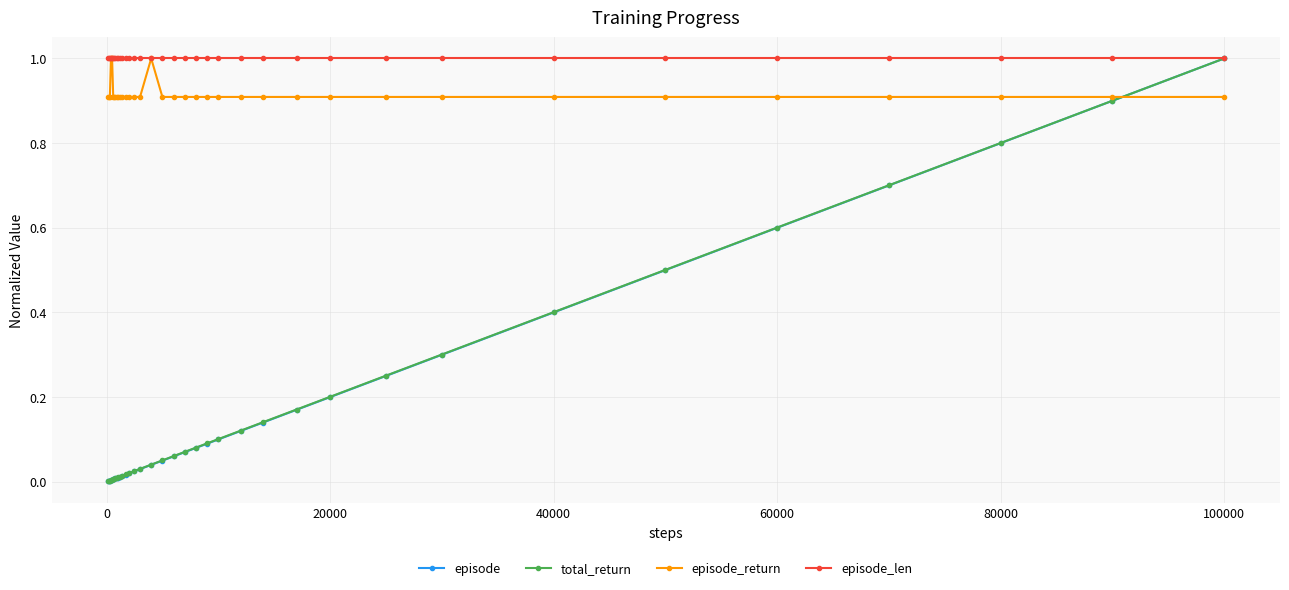

What is the value of the episode_return point at the 28th from the left?

0.9